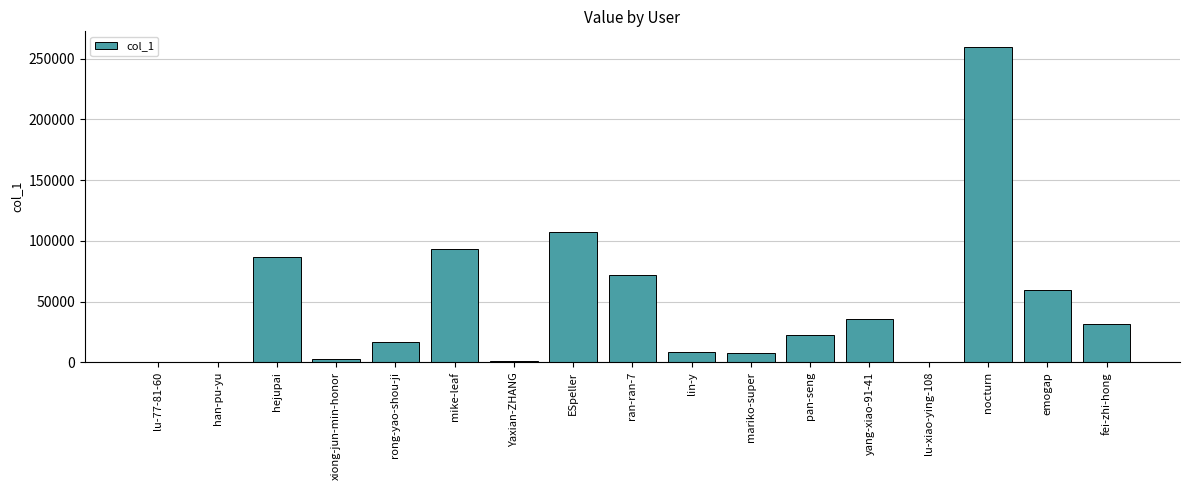

Between ESpeller and hejupai, which is larger?

ESpeller